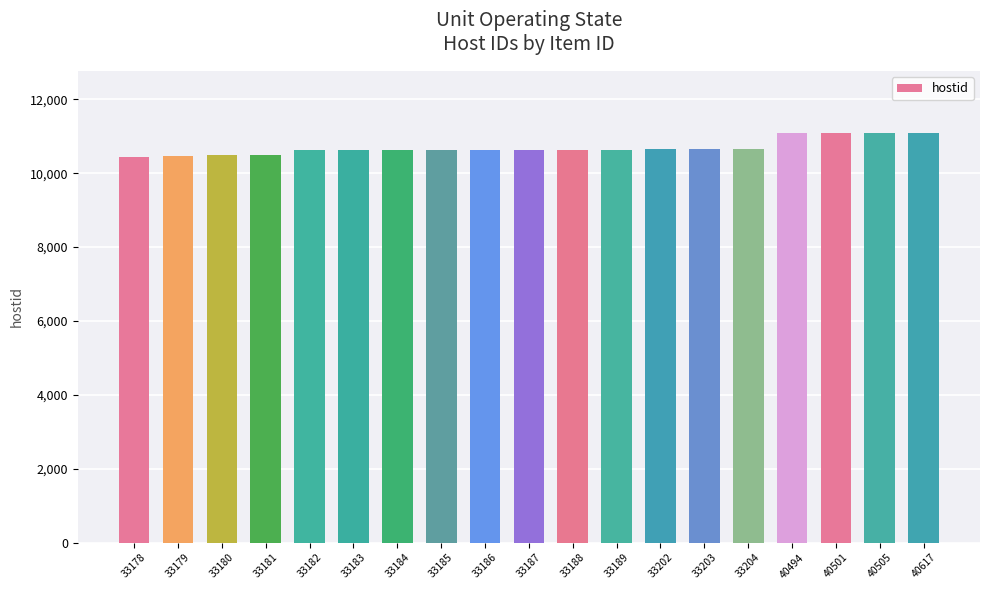

How many data points does each series have?

19